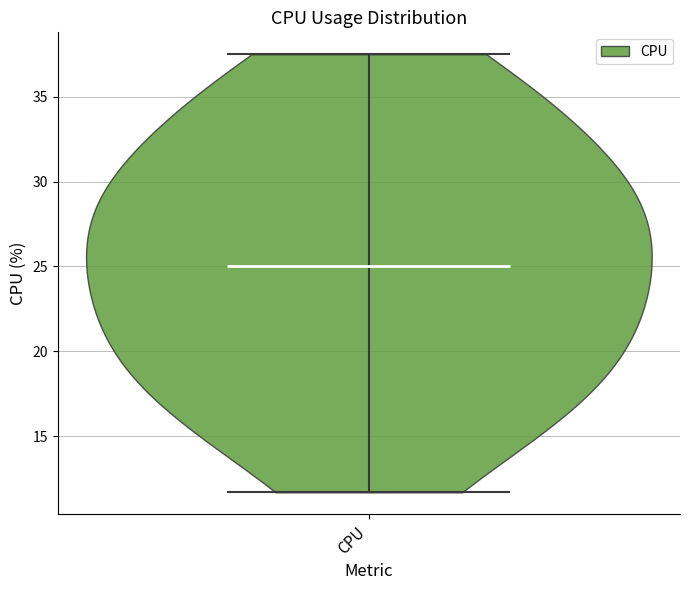

Read this violin plot against the y-axis: where its median line is, and the lowest and highest points the violin reaches. The values are not printed on the chart, so give them approximately, as read against the axis.

median line 25.0, lowest point 11.5, highest point 37.5